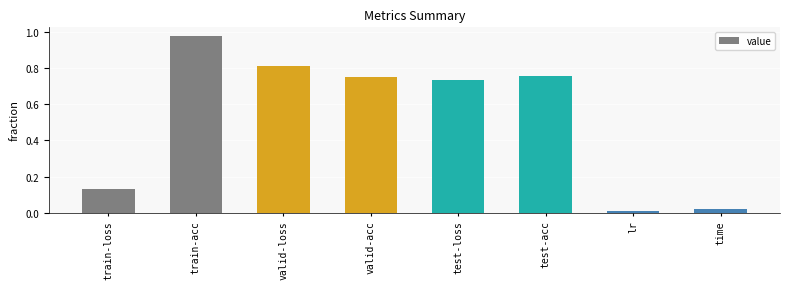

What is the label of the 6th bar from the left?

test-acc